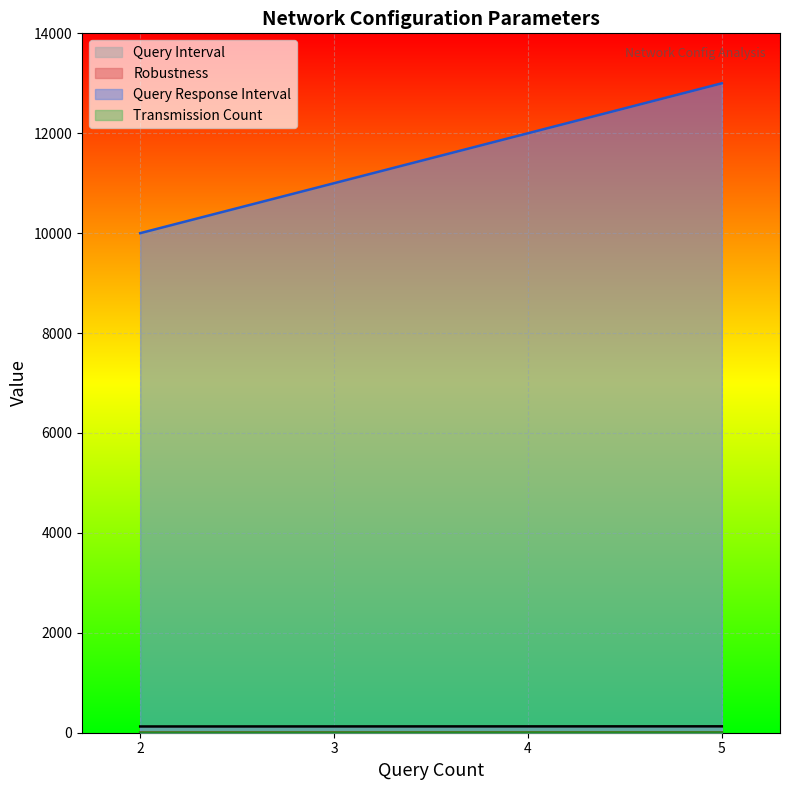

What is the sum of all Query Interval values?

506